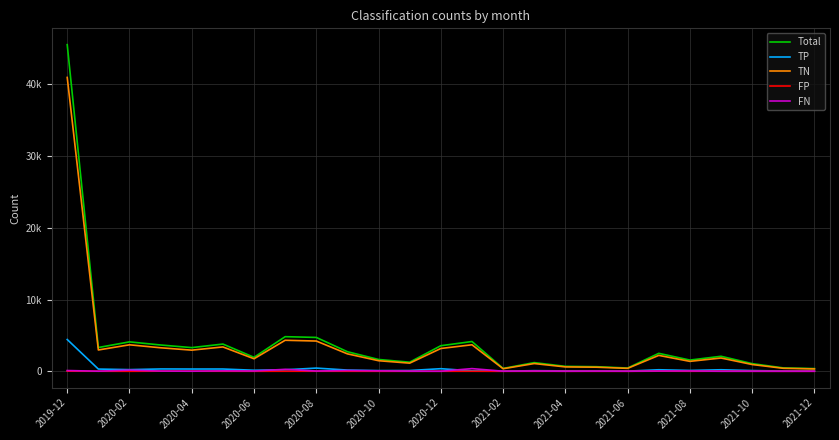

True or false: FN and TP intersect in this chart.

True